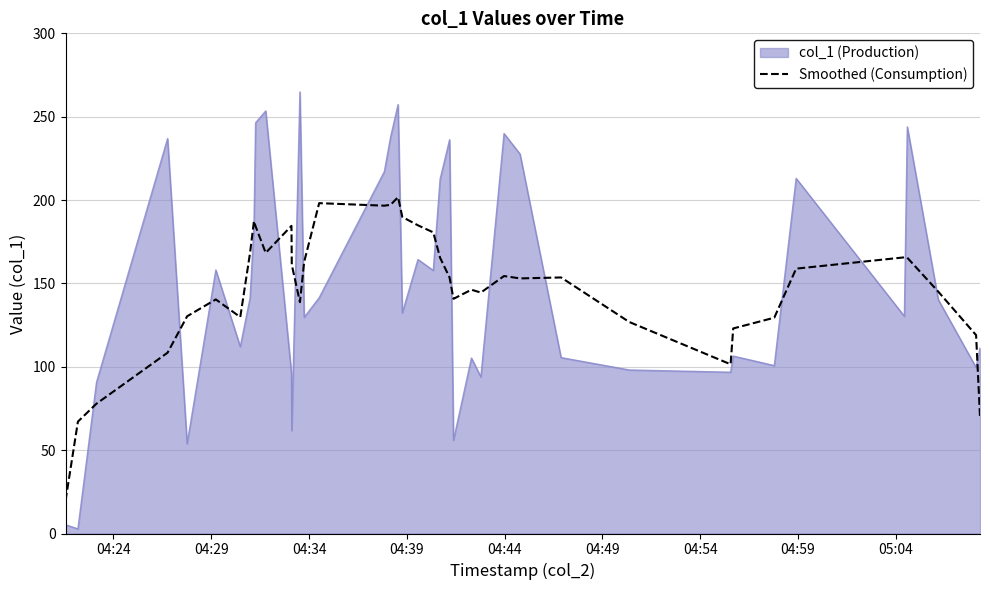

Does the chart have visible grid lines?

Yes